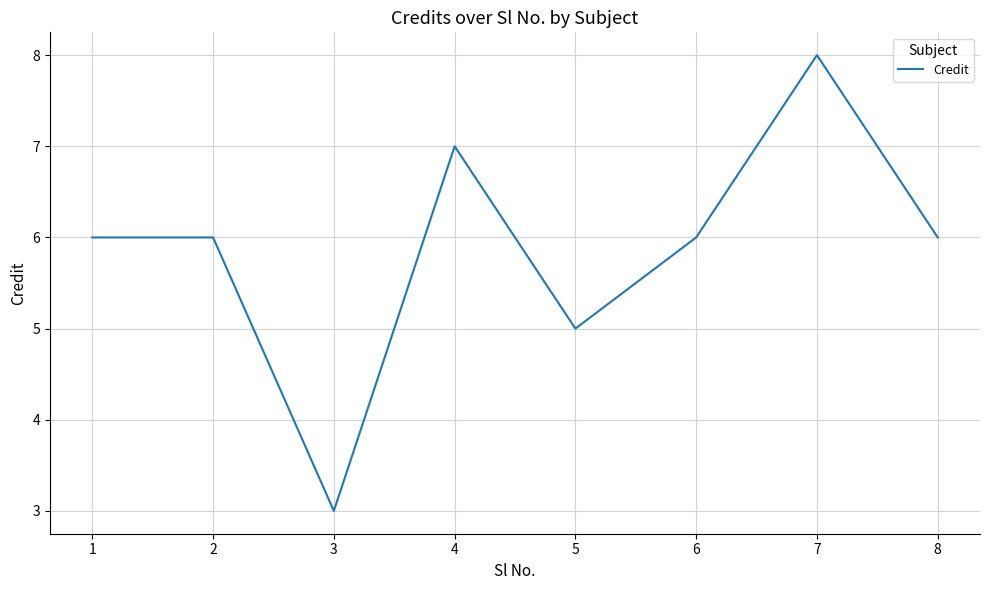

How many series are shown in this chart?

1